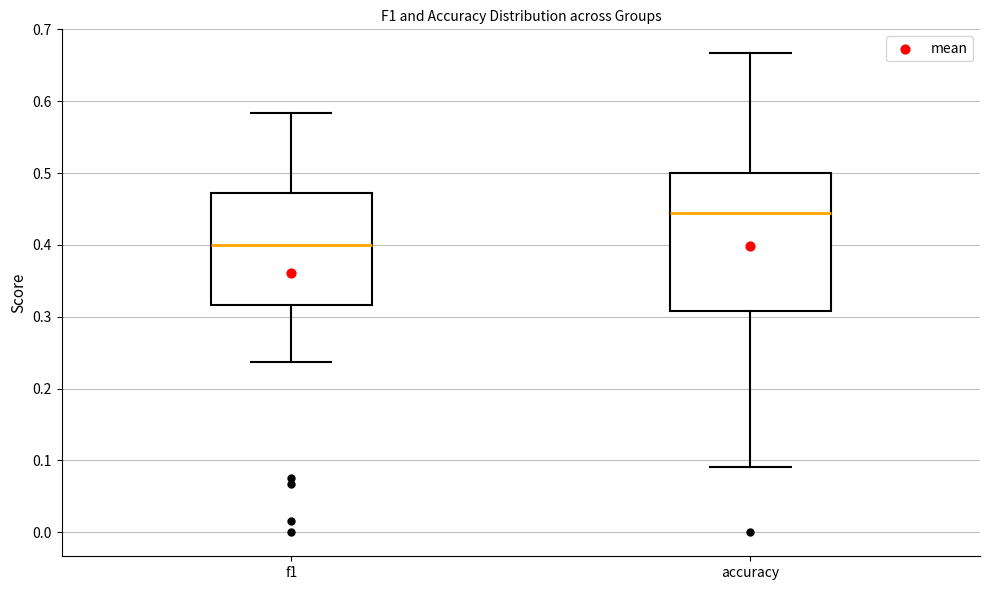

Reading left to right, read every box against the y-axis: the position of its median line, the range the box covers, and the ends of its whiskers. The values are not printed on the chart, so give them approximately, as read against the axis.

f1: median 0.40, box 0.32 to 0.47, whiskers 0.24 to 0.58
accuracy: median 0.44, box 0.31 to 0.50, whiskers 0.09 to 0.67